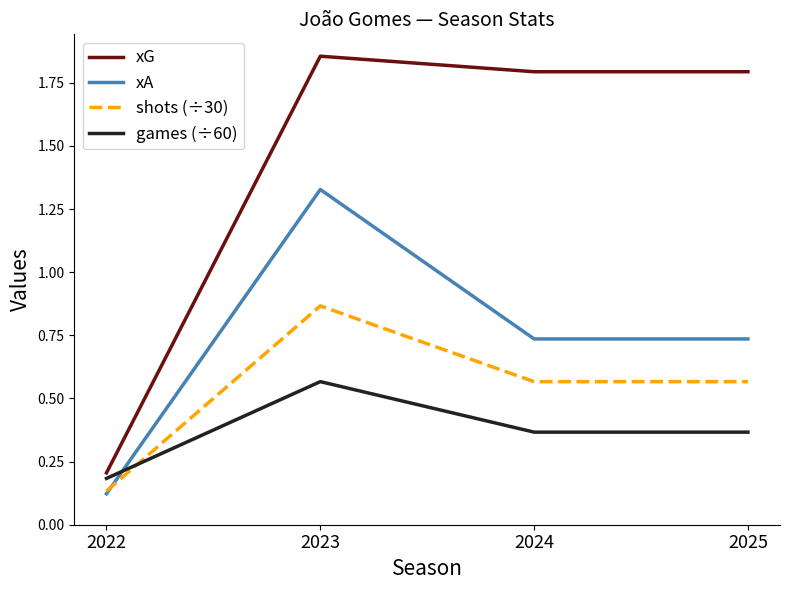

At how many categories does at least one series exceed 1?

3